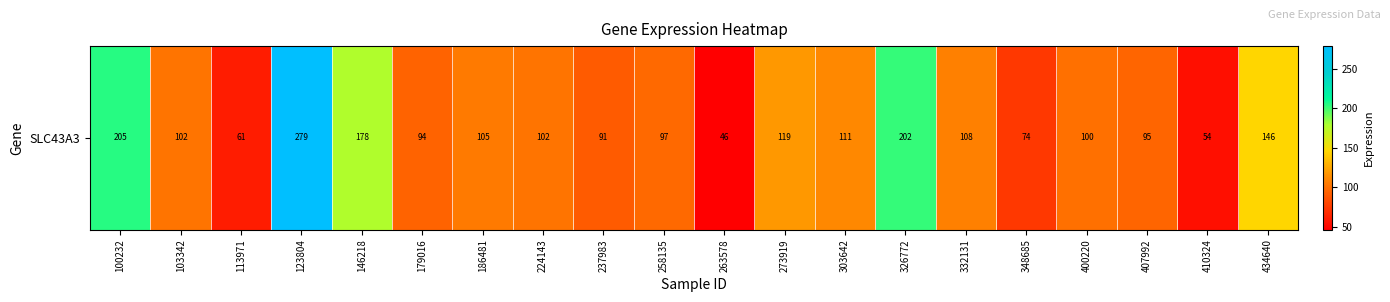

What is the average value?

118.4